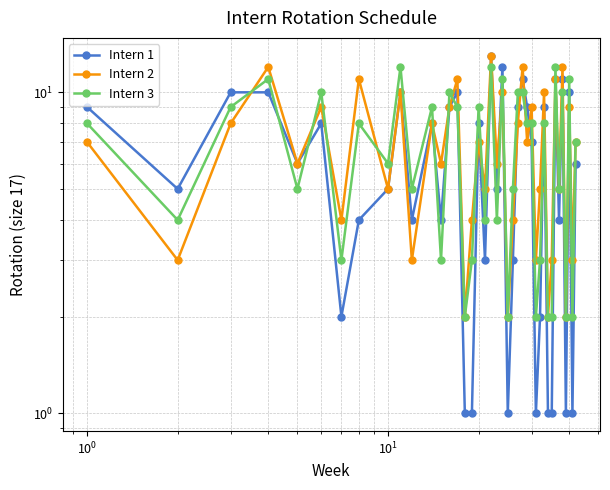

Which series ends up on top after the final intersection of Intern 2 and Intern 1?

Intern 2